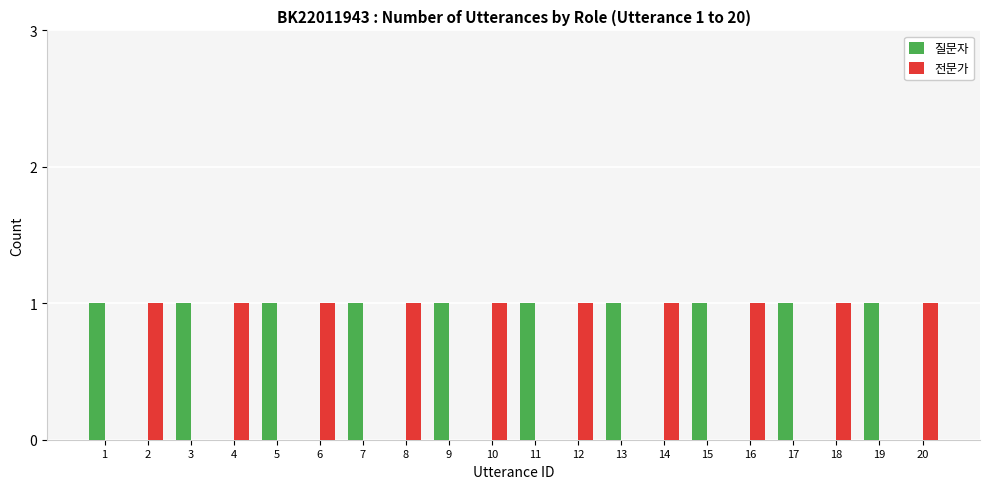

The 전문가 series shows 1 at 20. True or false?

True